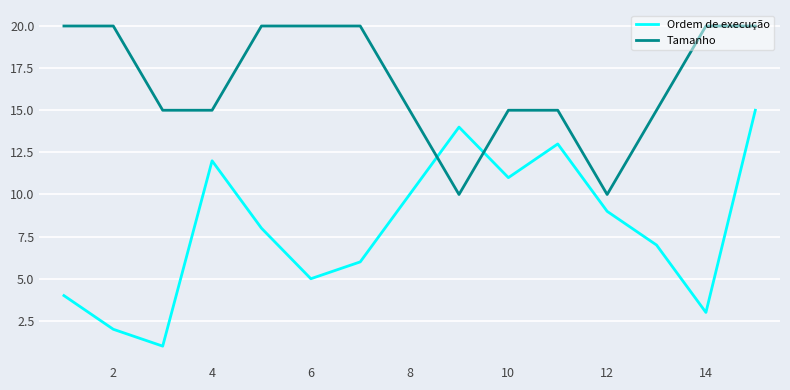

After their last crossing, which series has the higher values: Tamanho or Ordem de execução?

Tamanho